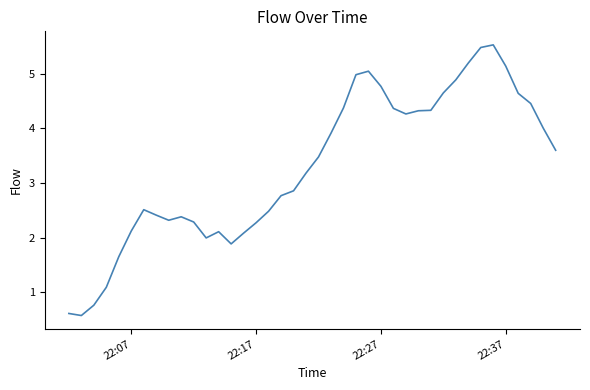

What is the difference between the maximum and minimum values?

5.0